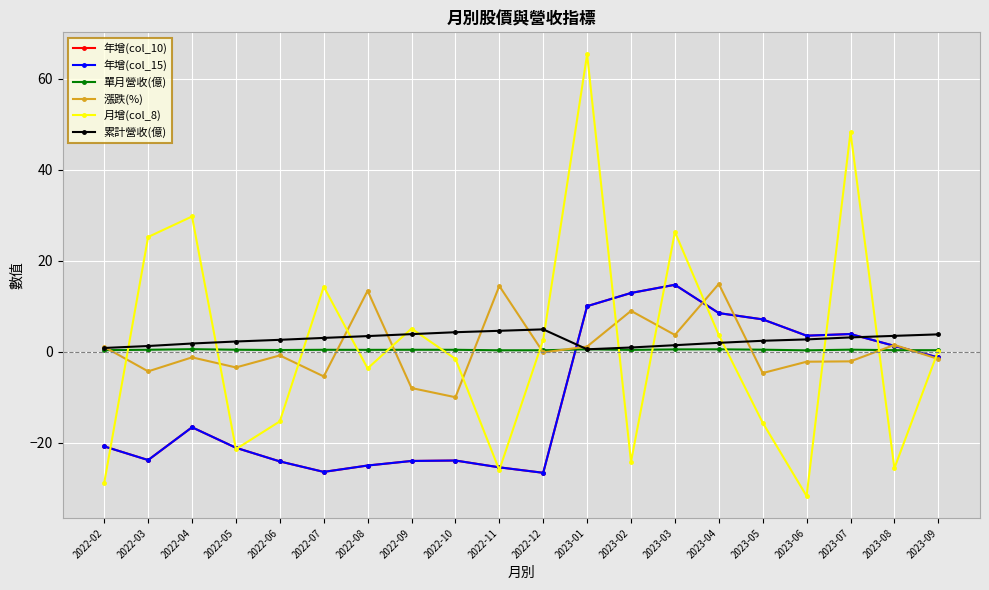

What is the label of the 6th point from the left?

2022-07